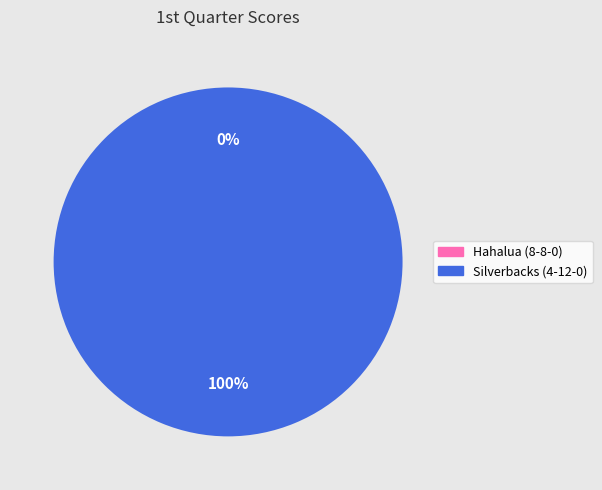

How many segments does this pie chart have?

2